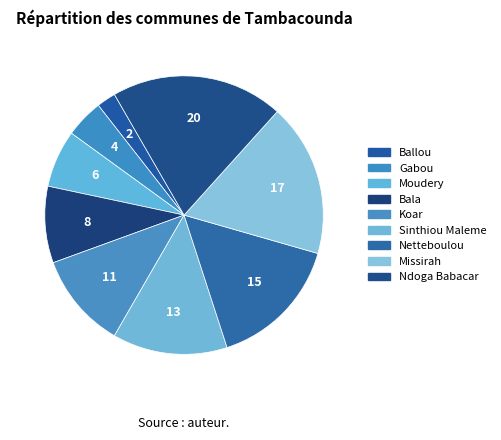

Rank the categories by value from highest to lowest.

Ndoga Babacar, Missirah, Netteboulou, Sinthiou Maleme, Koar, Bala, Moudery, Gabou, Ballou